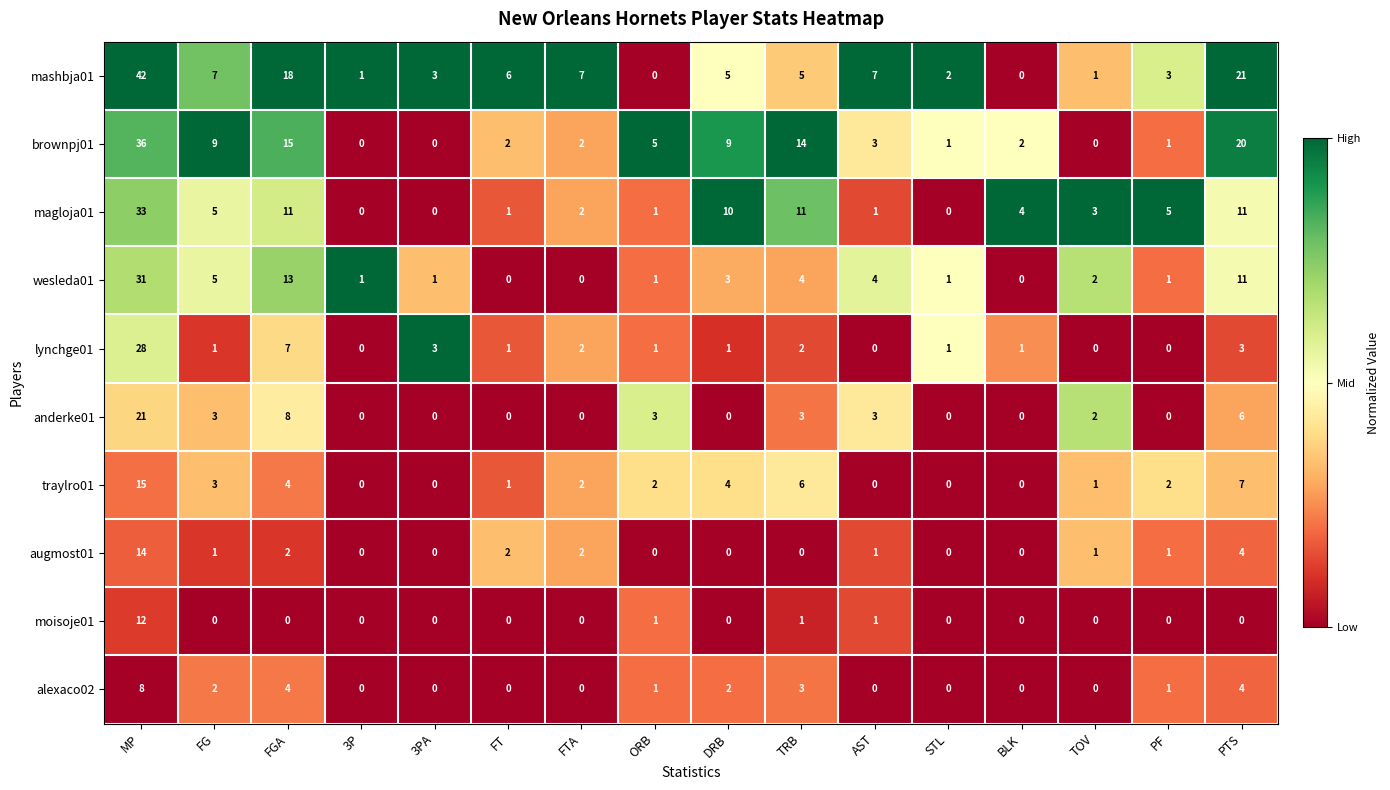

Which series has the largest total across all categories?

mashbja01